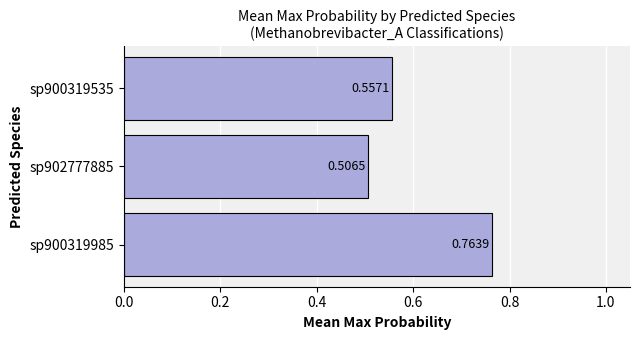

What is the change in value from sp902777885 to sp900319535?

+0.1